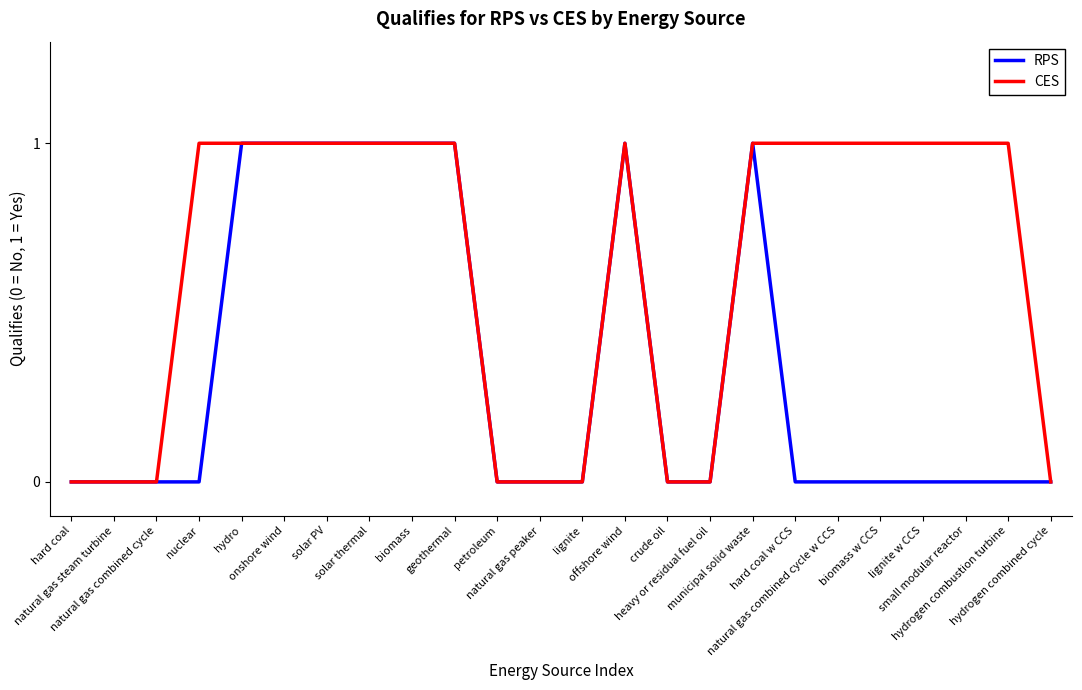

How many lines are shown in the chart?

2